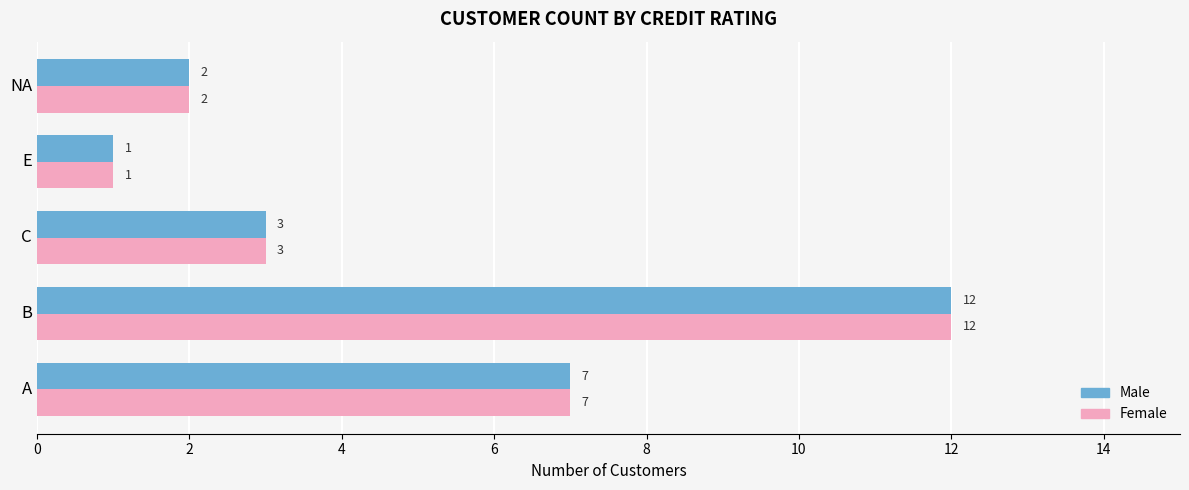

What is the average value of the Male series?

5